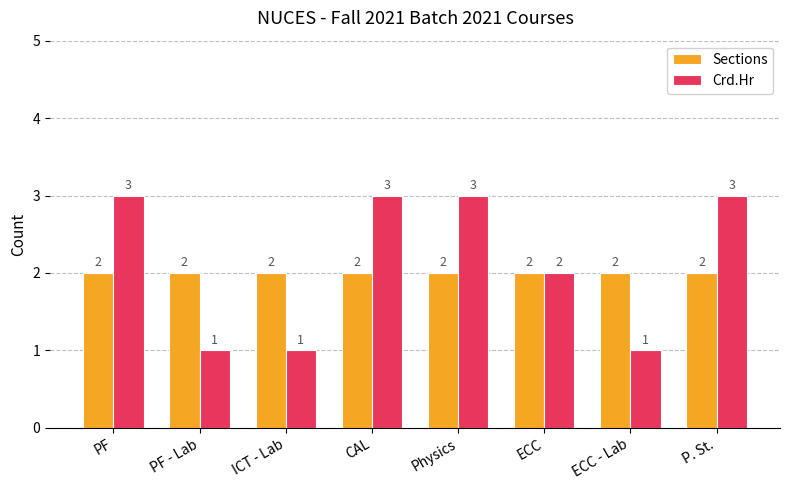

Reading left to right, extract all data points from this chart.

Sections: 2	2	2	2	2	2	2	2
Crd.Hr: 3	1	1	3	3	2	1	3